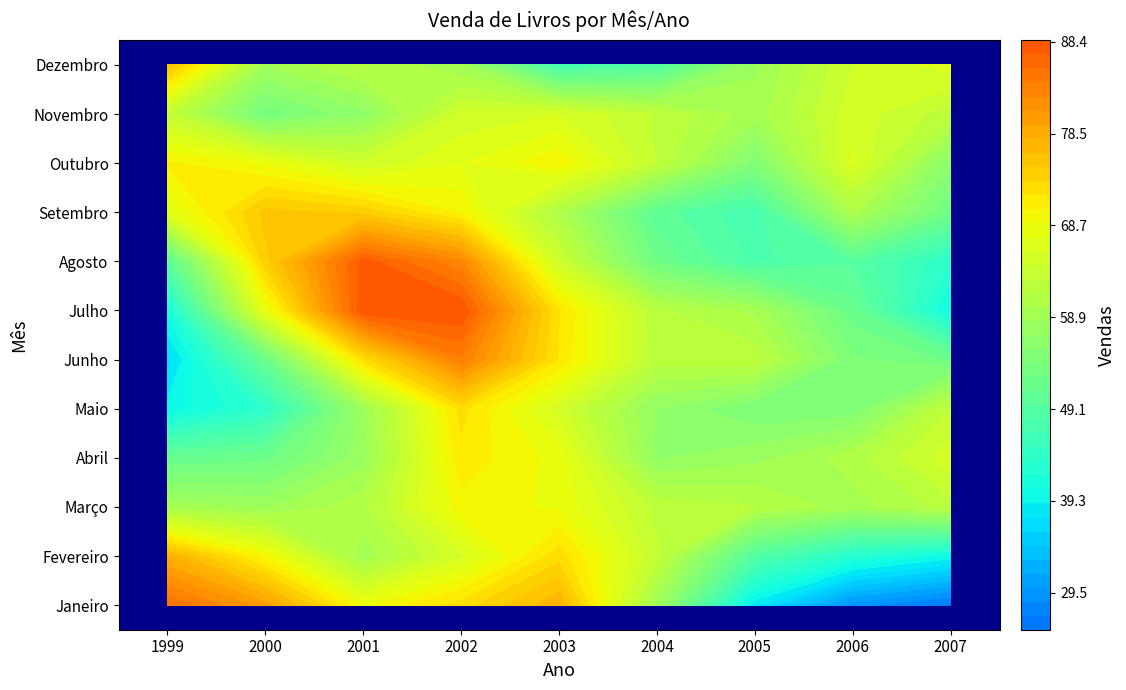

What is the total value across all series at 8?

603